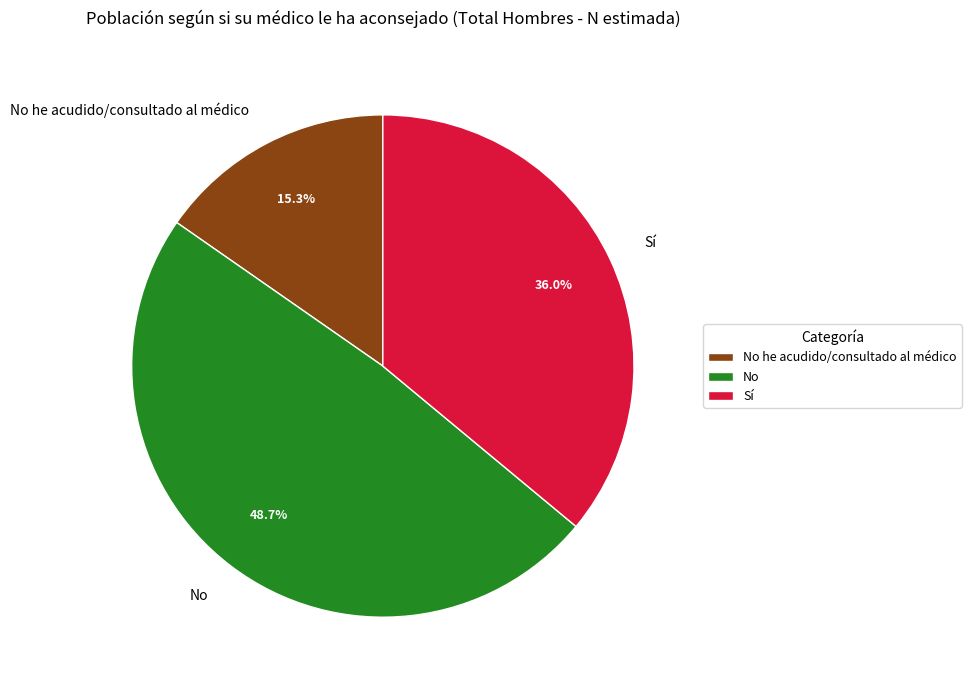

What percentage is the No slice, to the nearest percent?

49%